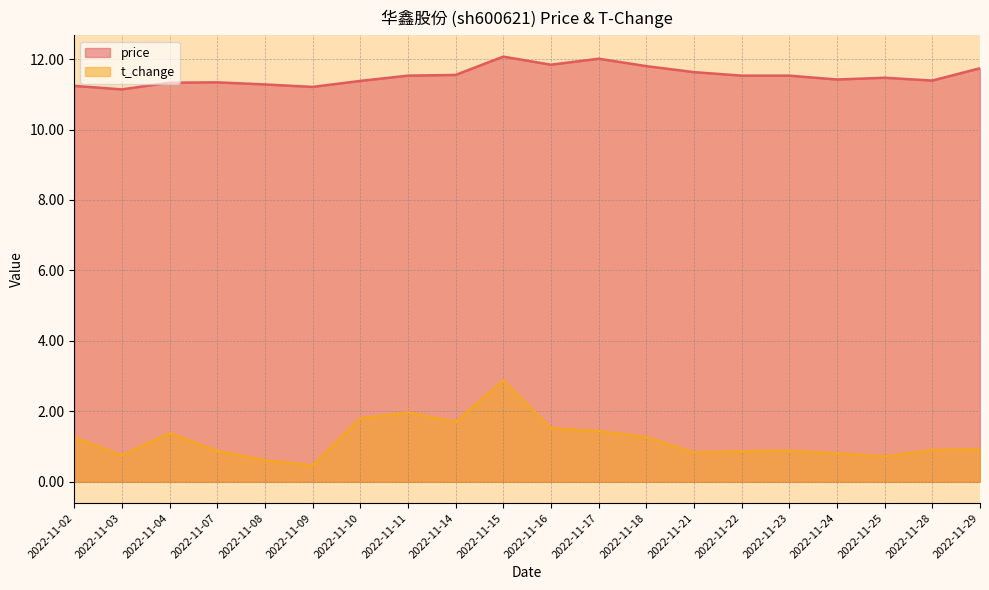

Which category has the highest value in the price series?

2022-11-15